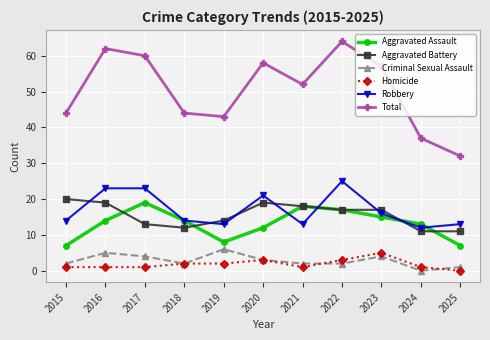

How many data points does each series have?

11